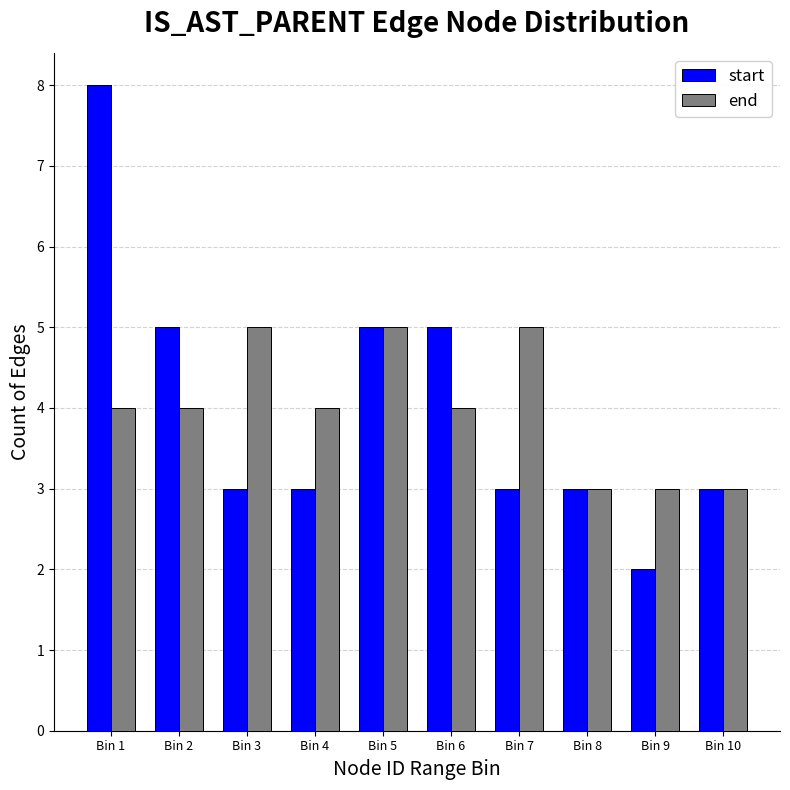

What is the maximum value for start?

8